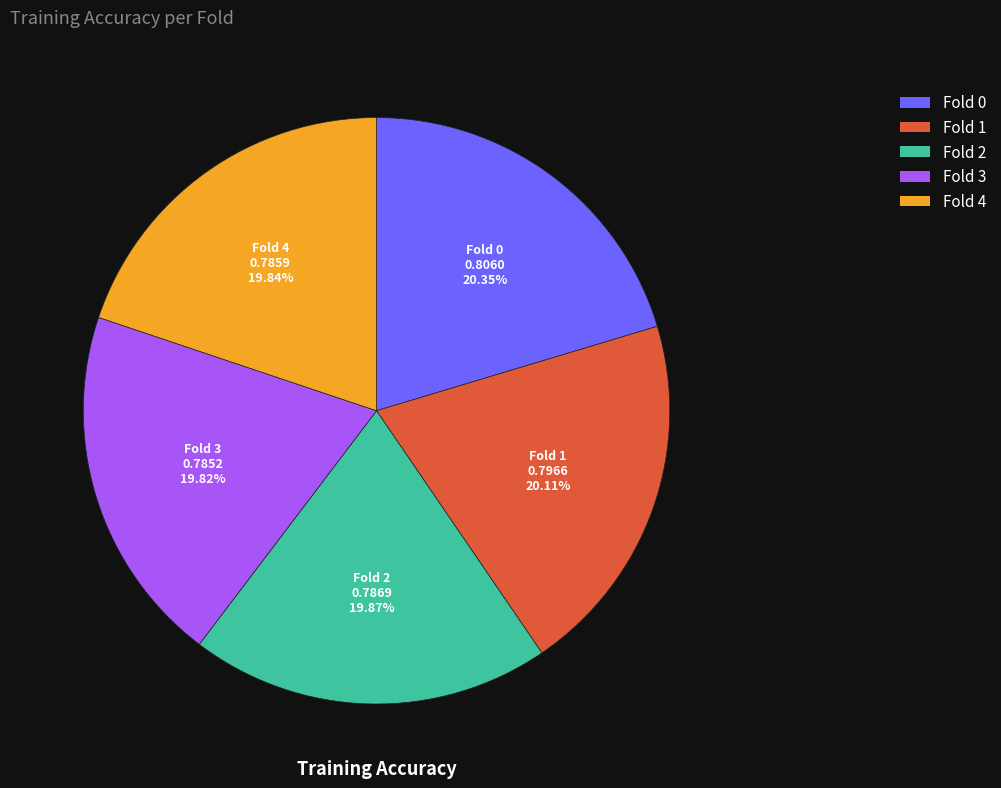

Combined, do Fold 2 and Fold 0 account for over 50%?

No